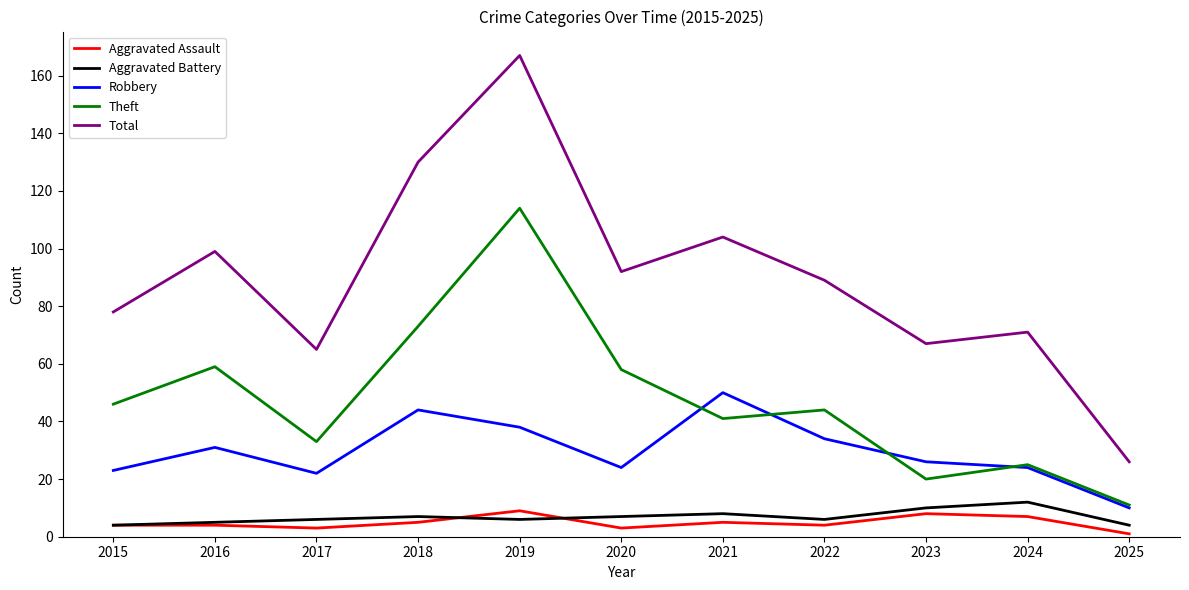

What is the sum of all Aggravated Battery values?

75